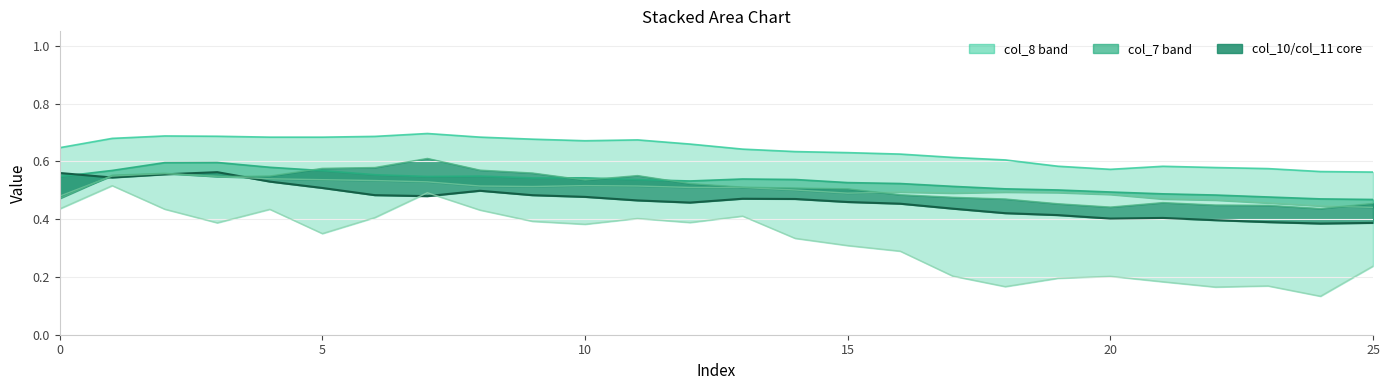

Which series changed the most between 8 and 10?

col_2